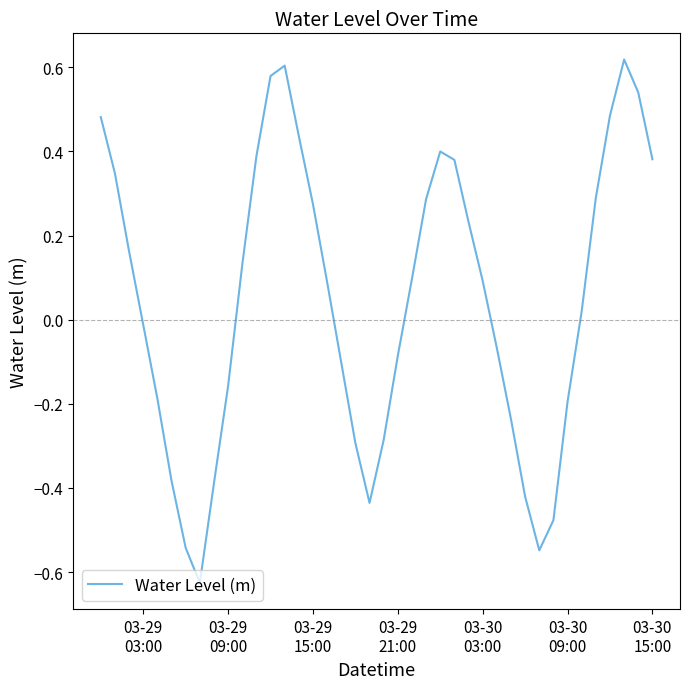

How many lines are shown in the chart?

1